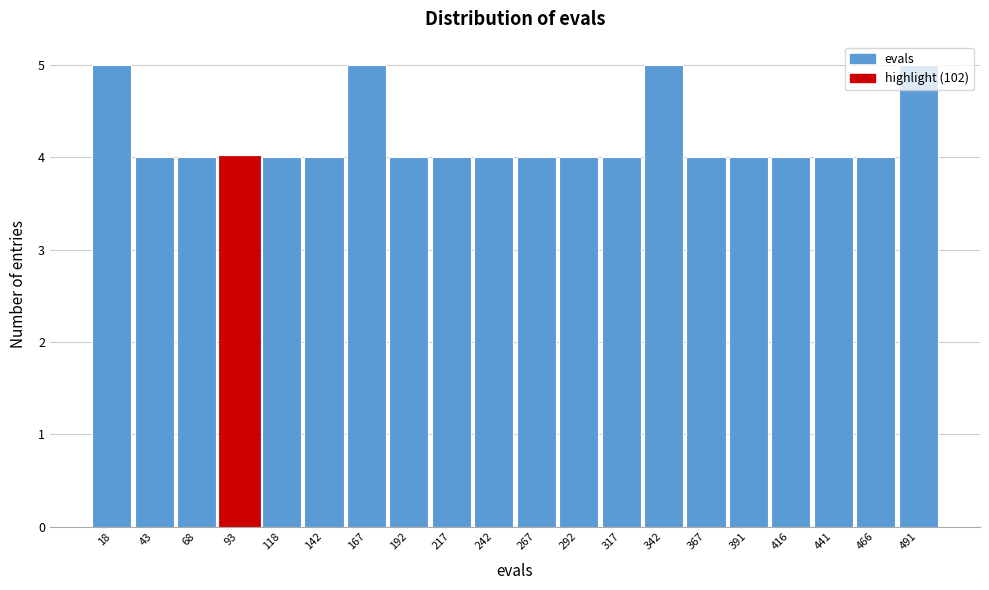

What is the height of the bar covering 255 to 280 on the x-axis? Neither the bar edges nor the heights are printed on the chart, so give them approximately, as read against the axes.

4